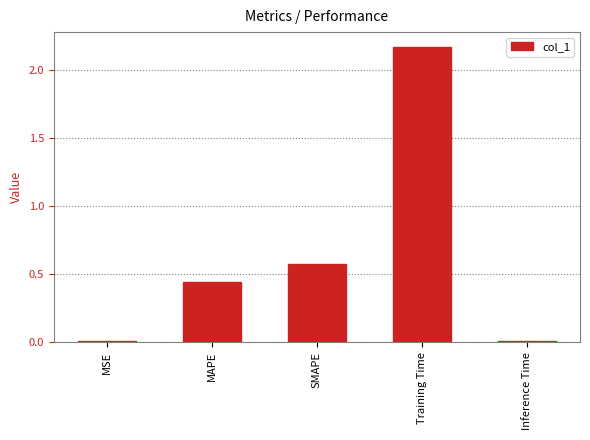

What is the sum of all values?

3.2